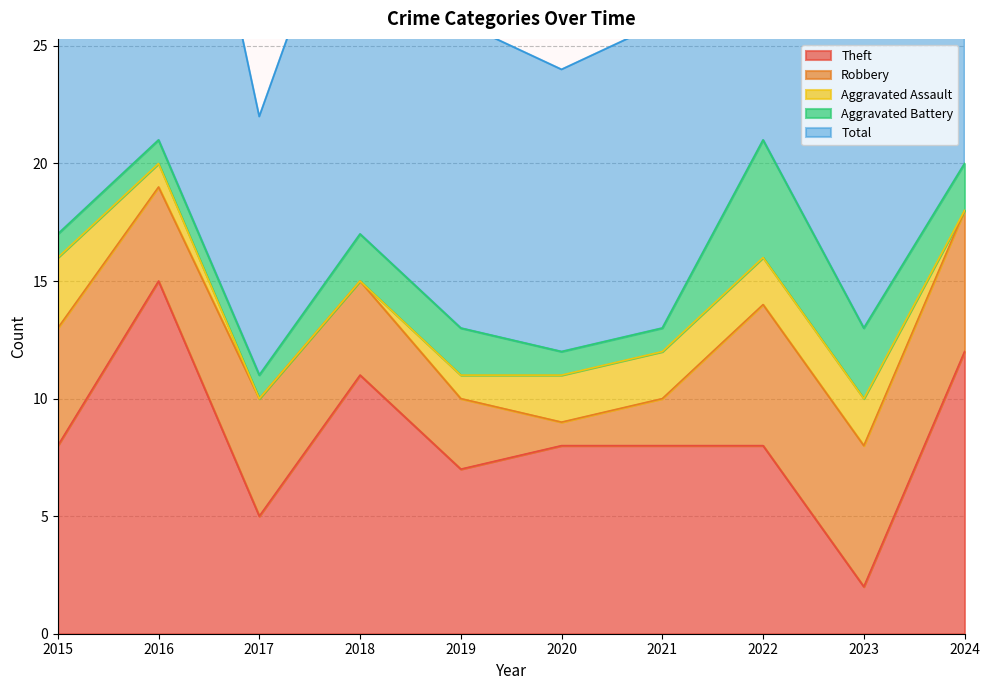

At how many categories does at least one series exceed 6?

10